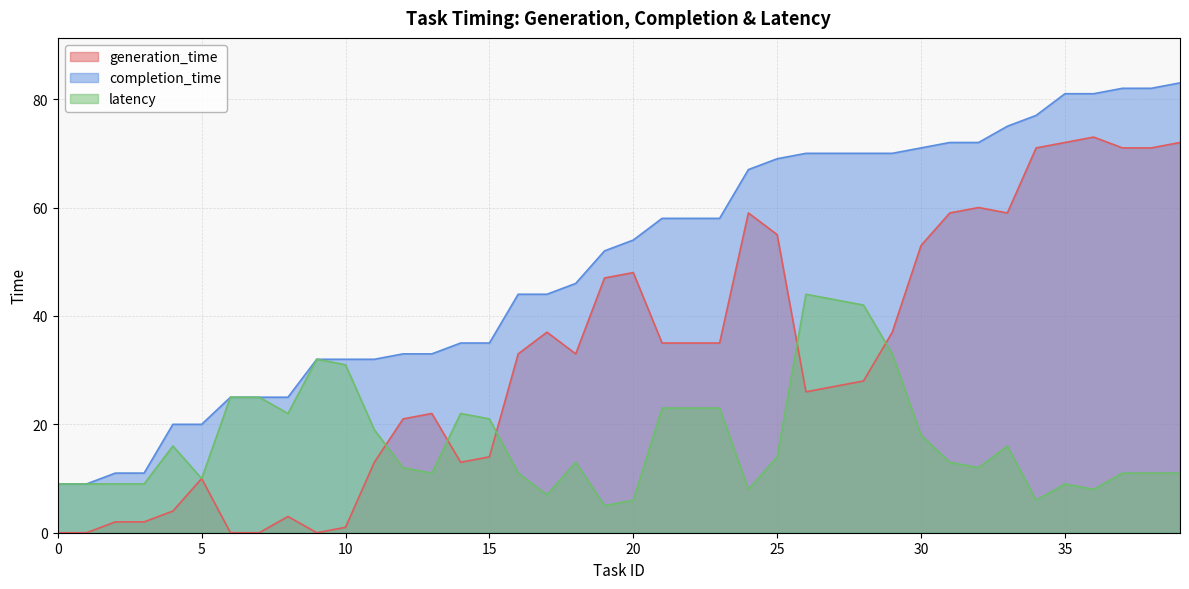

True or false: completion_time and generation_time intersect in this chart.

False